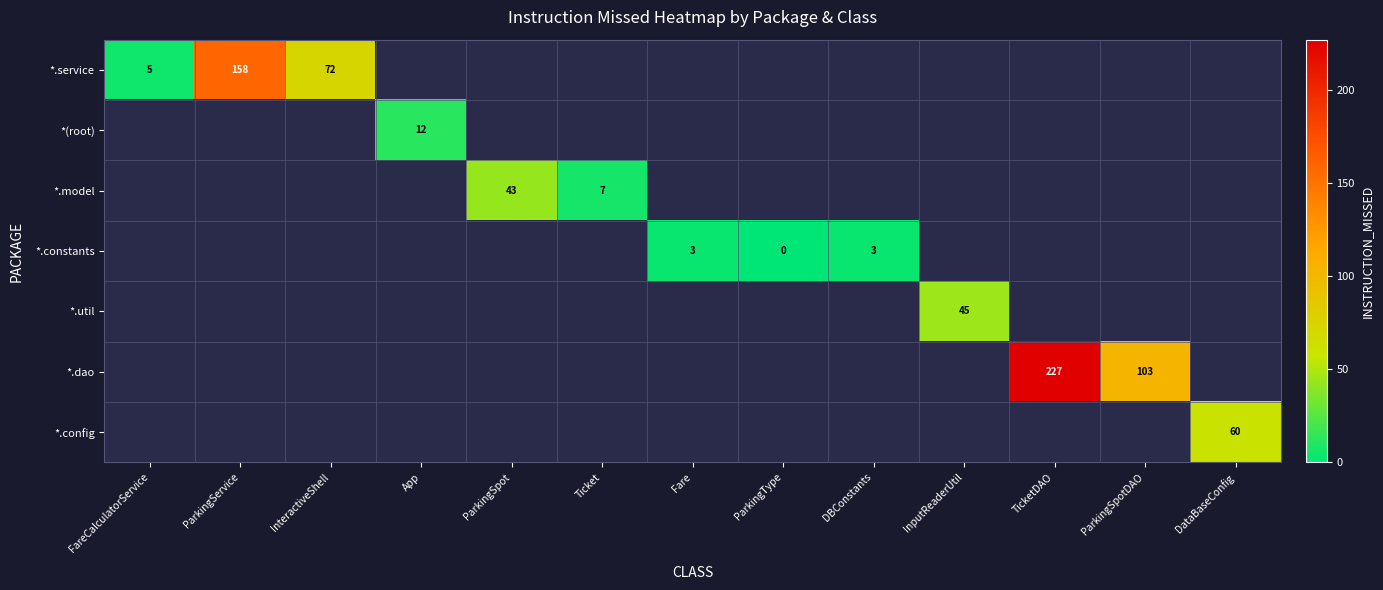

What is the sum of the *.constants values at DBConstants and ParkingType?

3